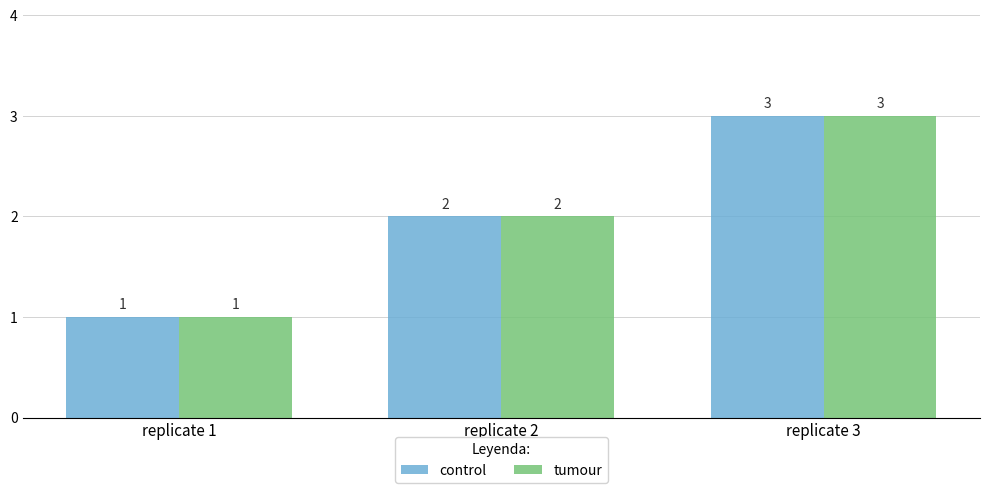

True or false: control has a value of 2 at replicate 2.

True